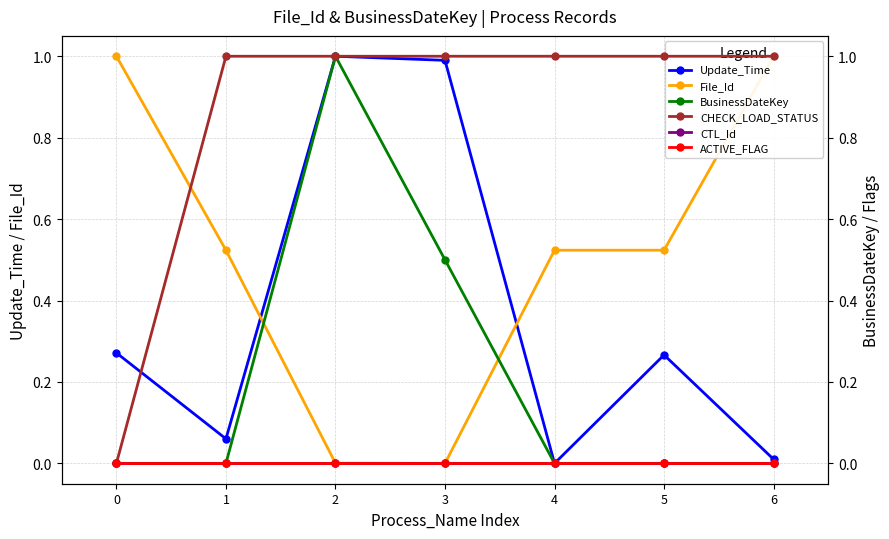

How many lines are shown in the chart?

6